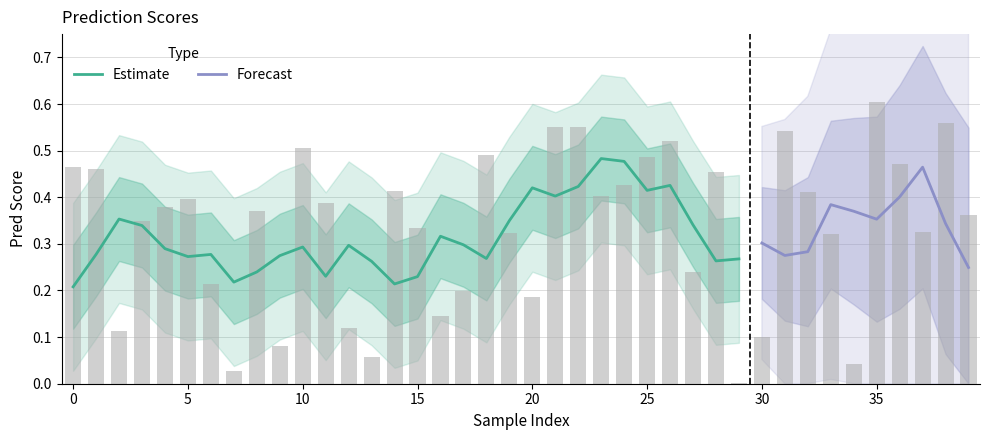

What is the maximum value shown in the chart?

0.6